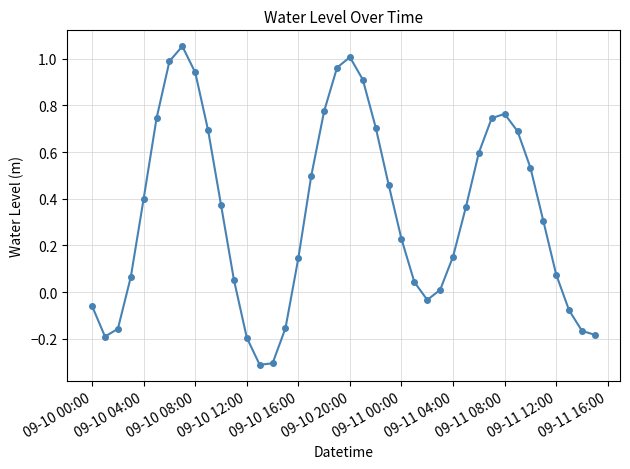

What is the sum of all values?

13.5